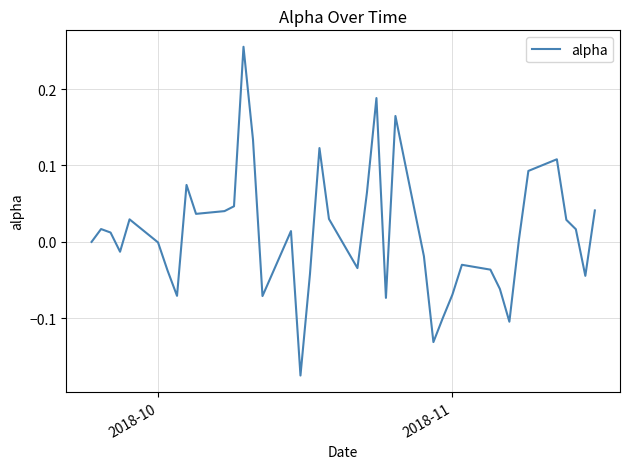

What is the difference between the maximum and minimum values?

0.4